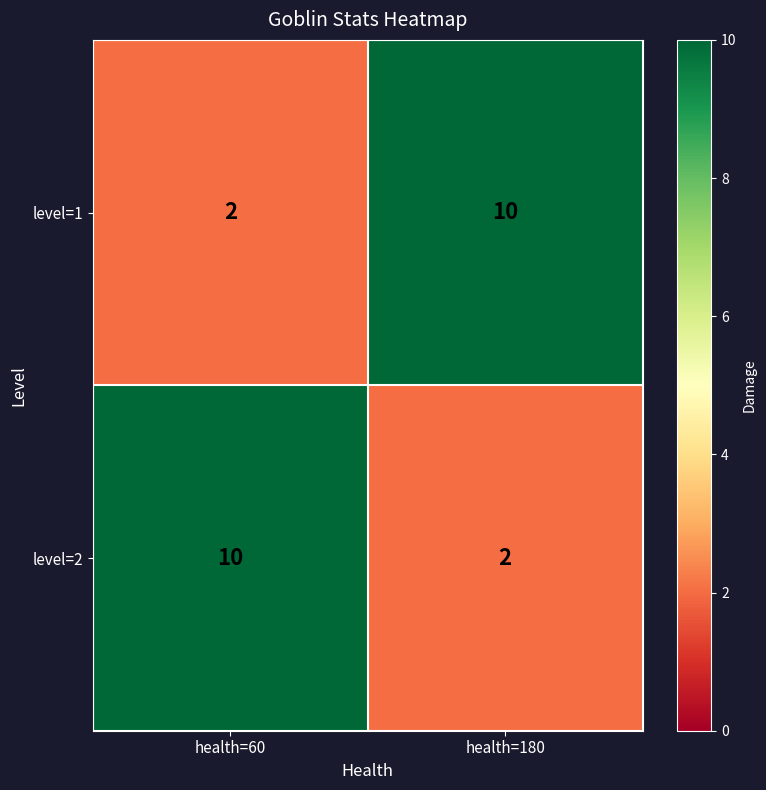

Reading left to right, what are all the values shown in this chart?

level=1: 2	10
level=2: 10	2